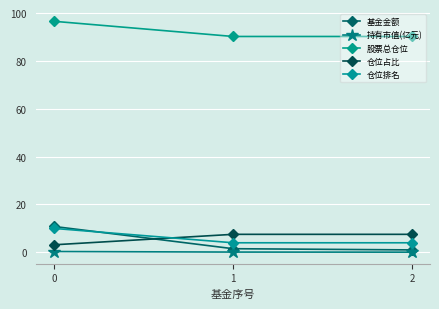

True or false: 持有市值(亿元) has a value of 0.1 at 2.

True